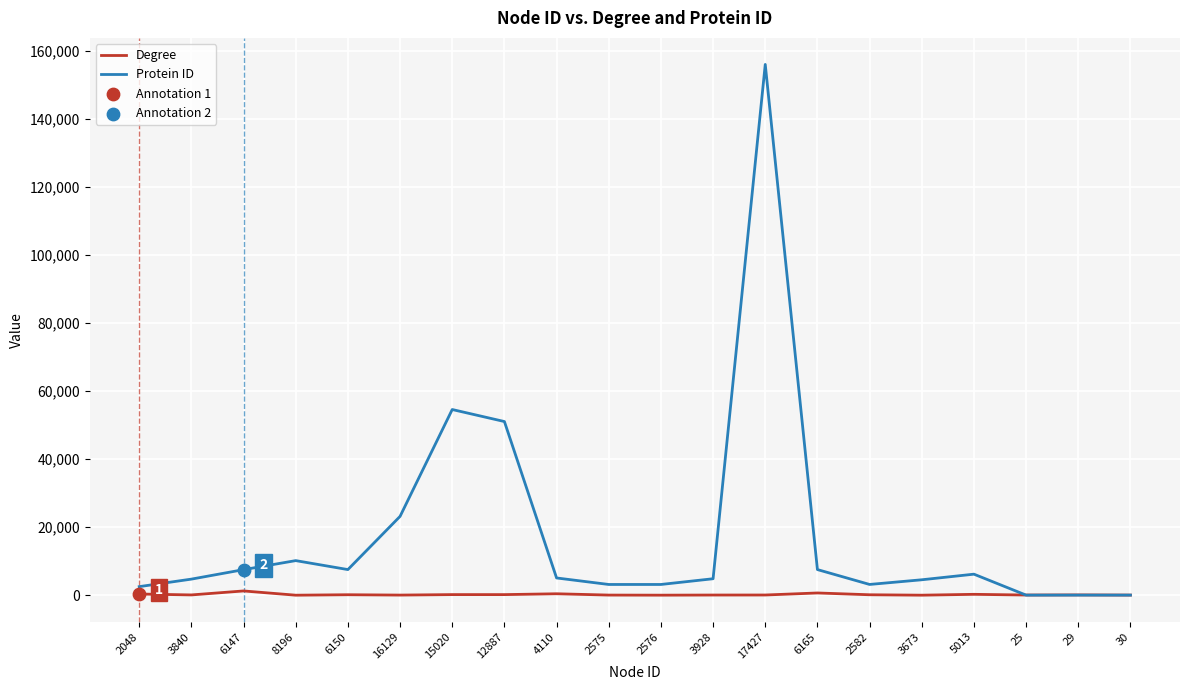

What is the total value across all series at 2576?

3174